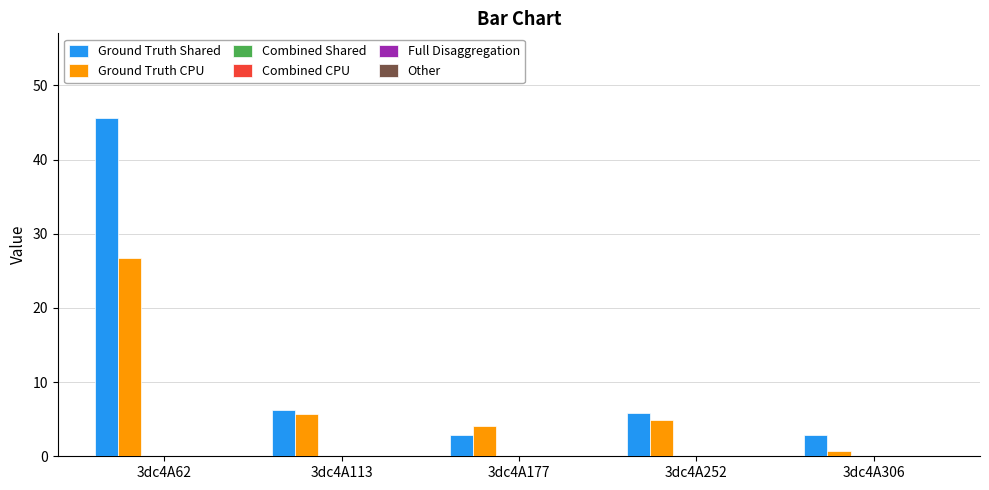

Which series has the largest total across all categories?

Ground Truth Shared